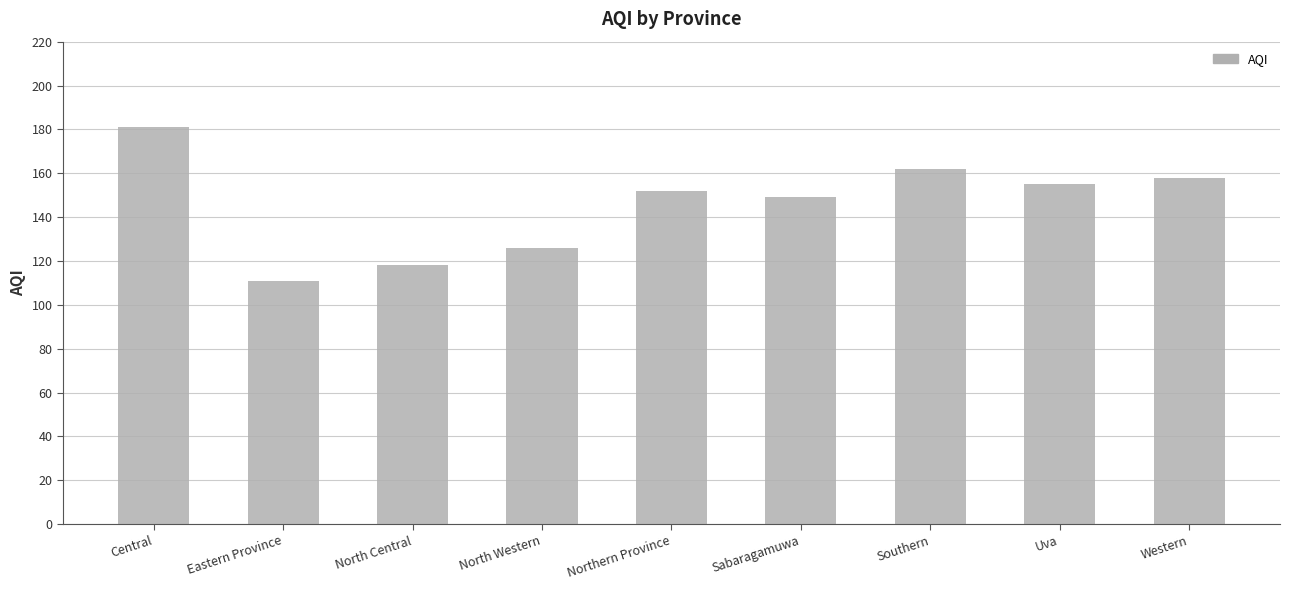

What is the change in value from Eastern Province to Southern?

+51